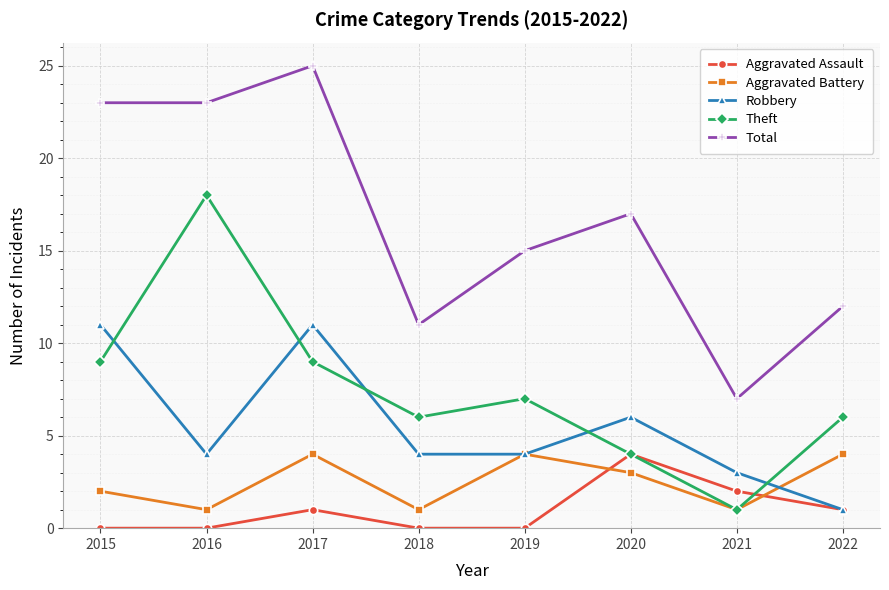

Read the Robbery value at 2021, to the nearest 5.

5